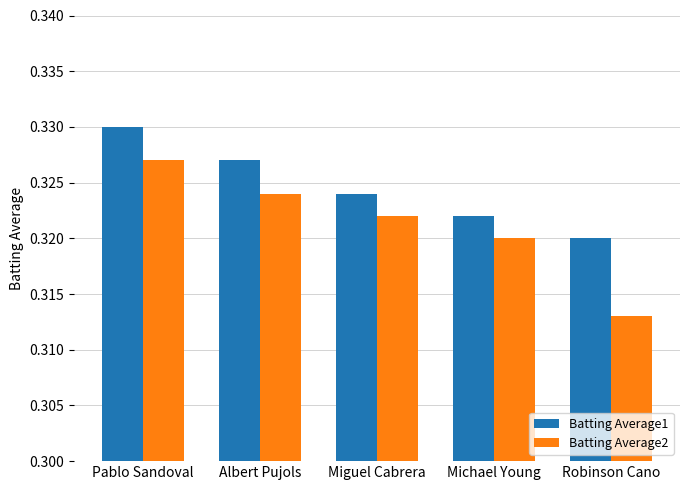

Is the value of Batting Average2 at Pablo Sandoval greater than the value of Batting Average1 at Robinson Cano?

Yes